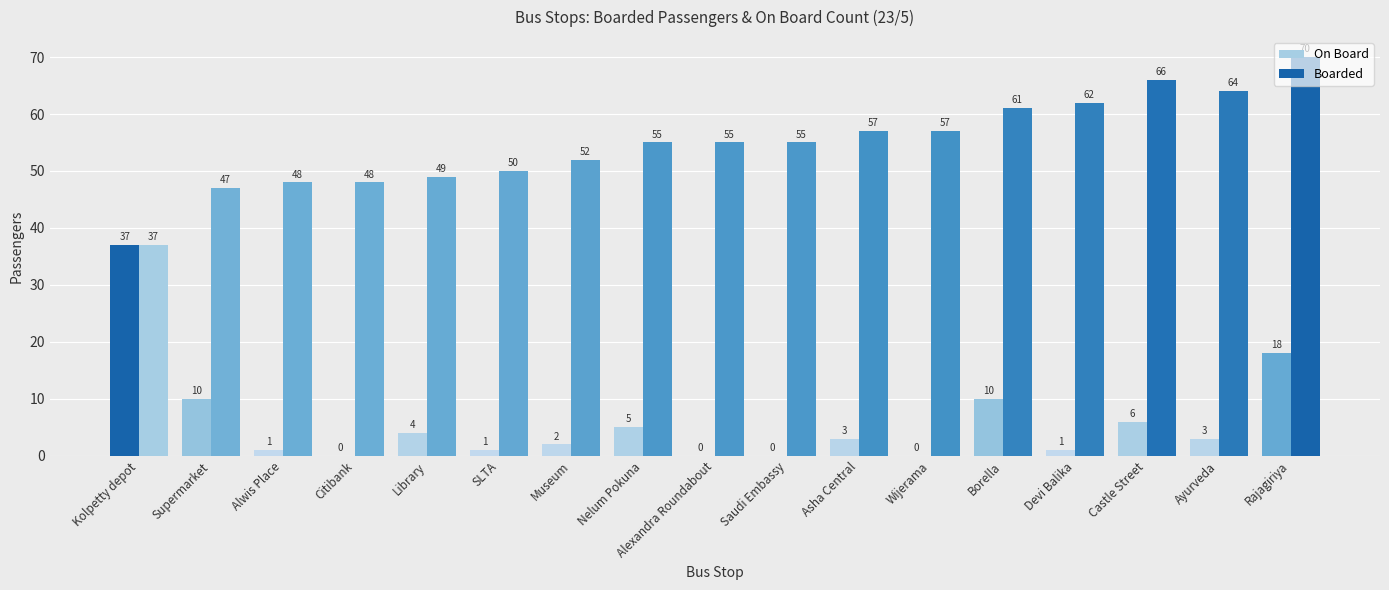

Which series has the widest spread of values?

Boarded